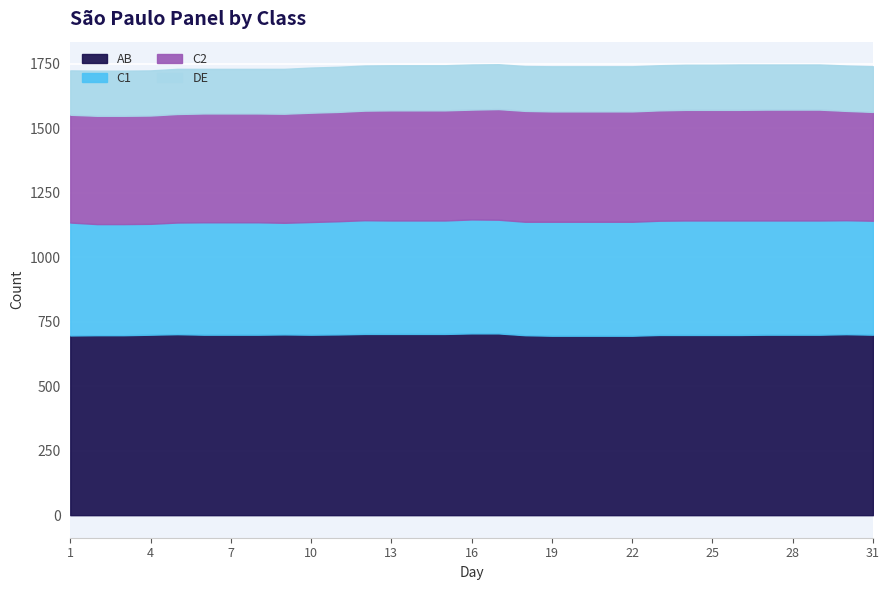

At which label does C1 first exceed 441?

16